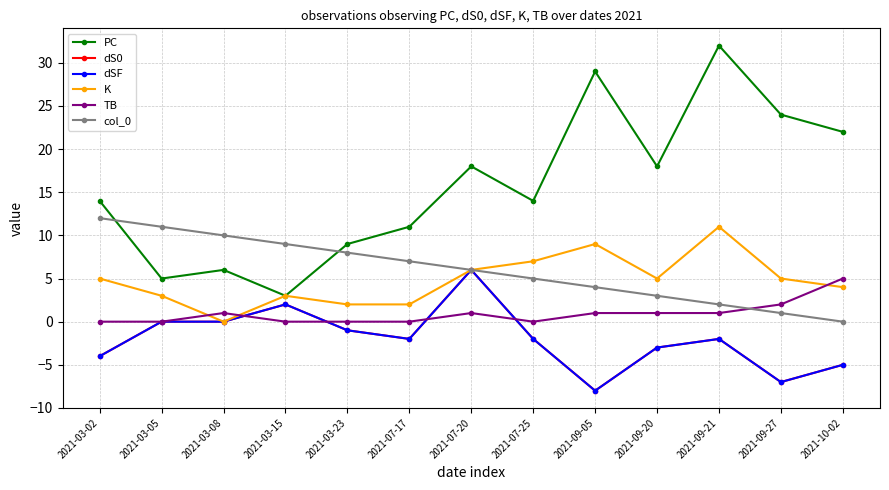

At 2021-10-02, list the series in order from largest to smallest.

PC, TB, K, col_0, dS0, dSF